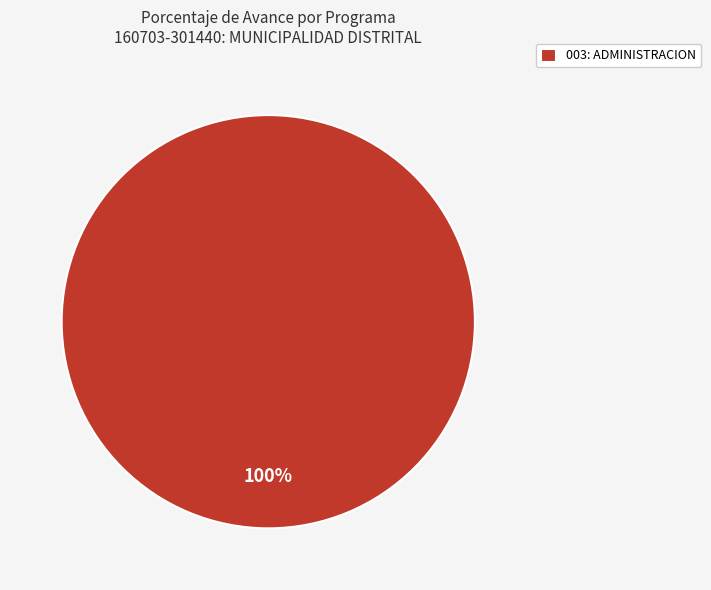

How many slices are in this pie chart?

1